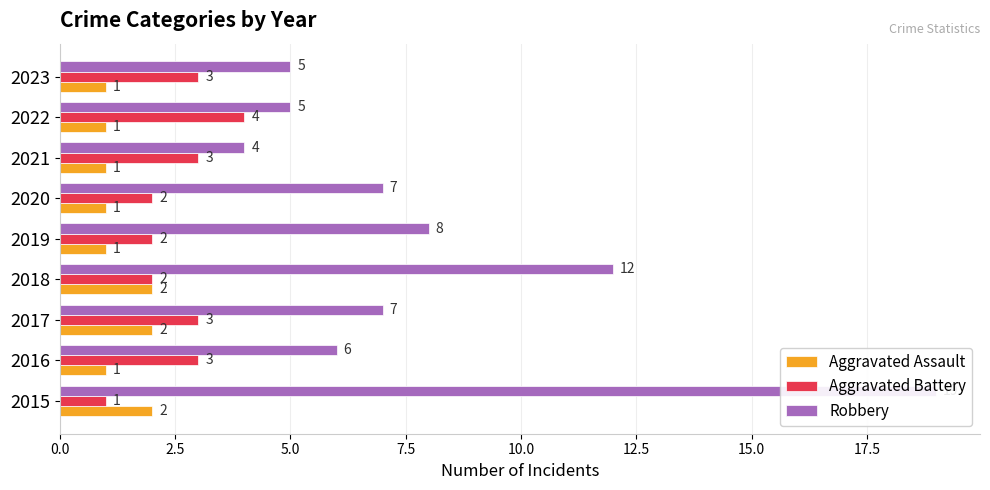

How many series are shown in this chart?

3